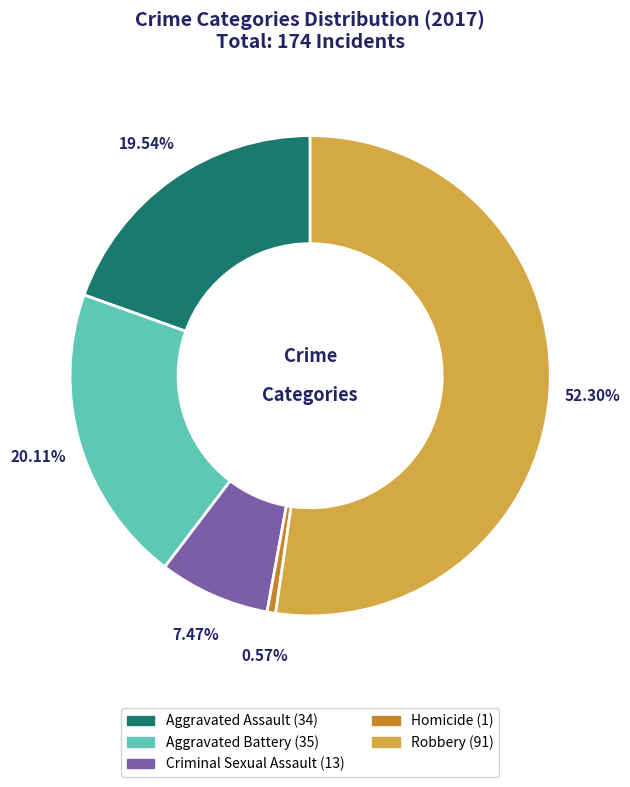

Is the sum of Homicide and Aggravated Battery greater than half?

No